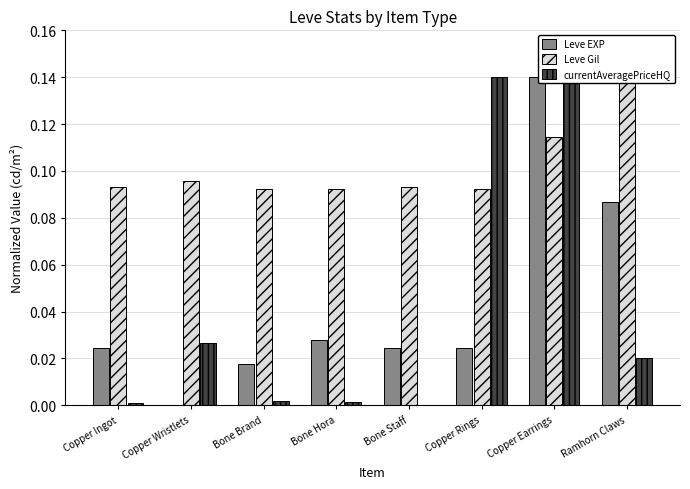

What are all the series names shown in the legend?

Leve EXP, Leve Gil, currentAveragePriceHQ